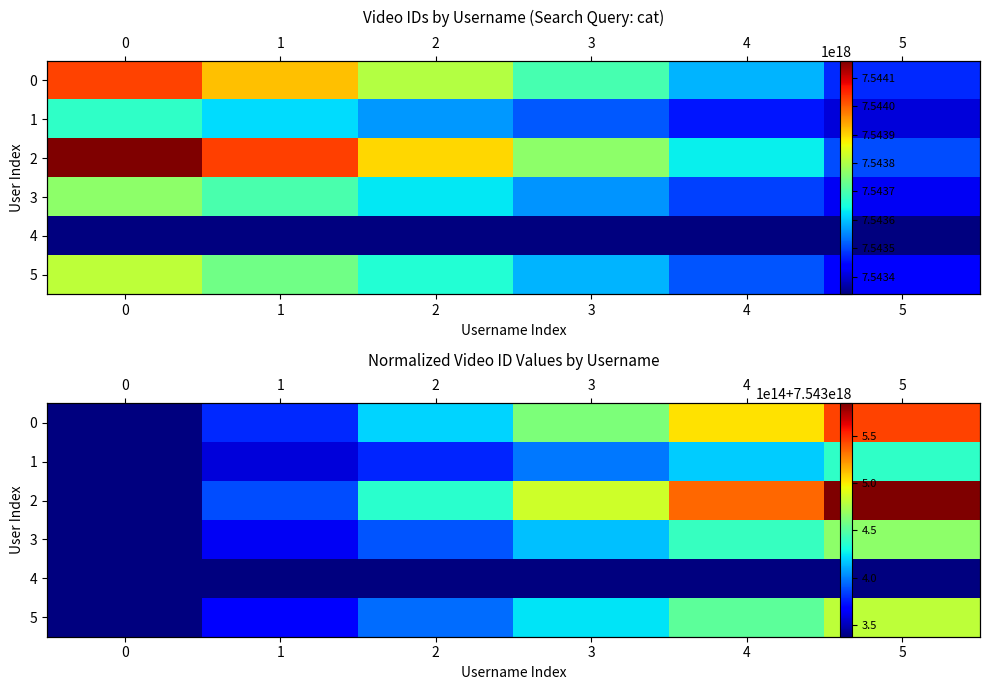

Is the value of 4 at 3 greater than the value of 1 at 2?

No